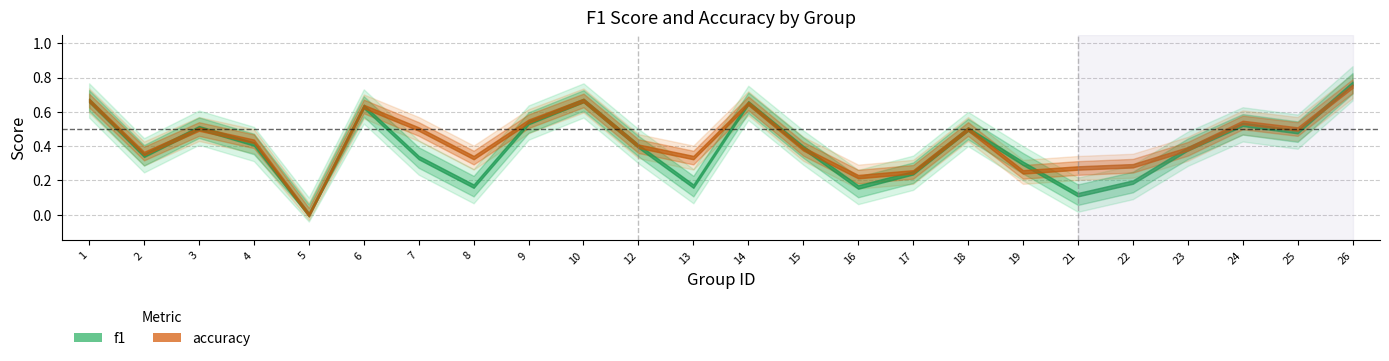

Which series has the widest spread of values?

f1